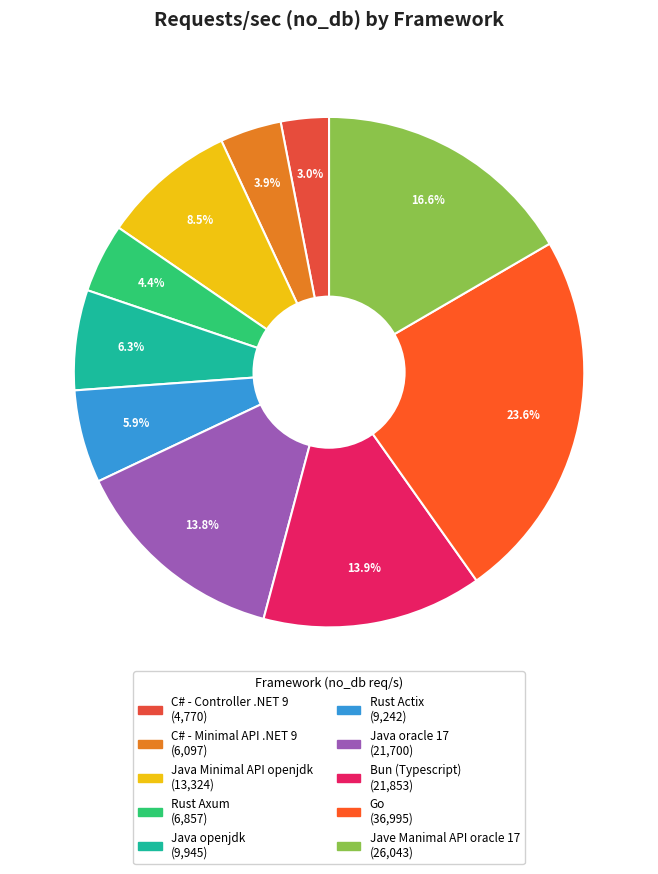

How many segments does this pie chart have?

10